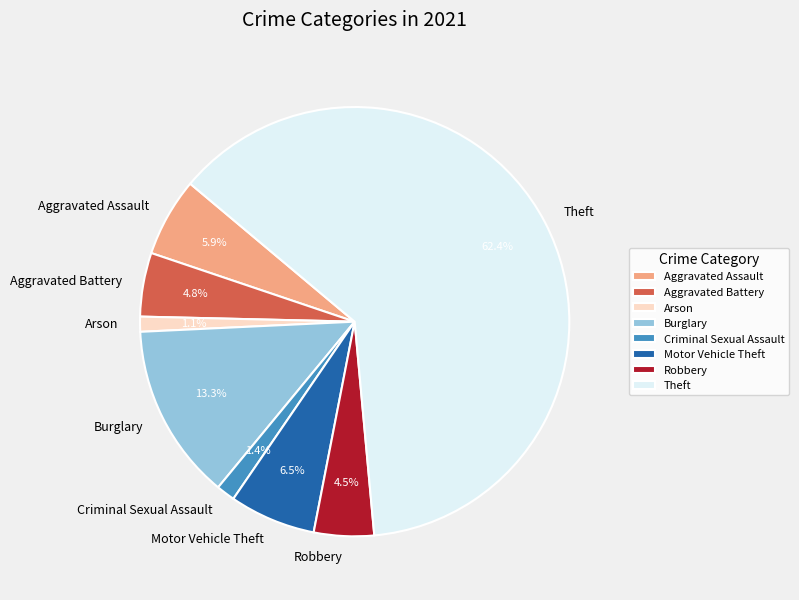

Which has a higher value, Aggravated Assault or Theft?

Theft